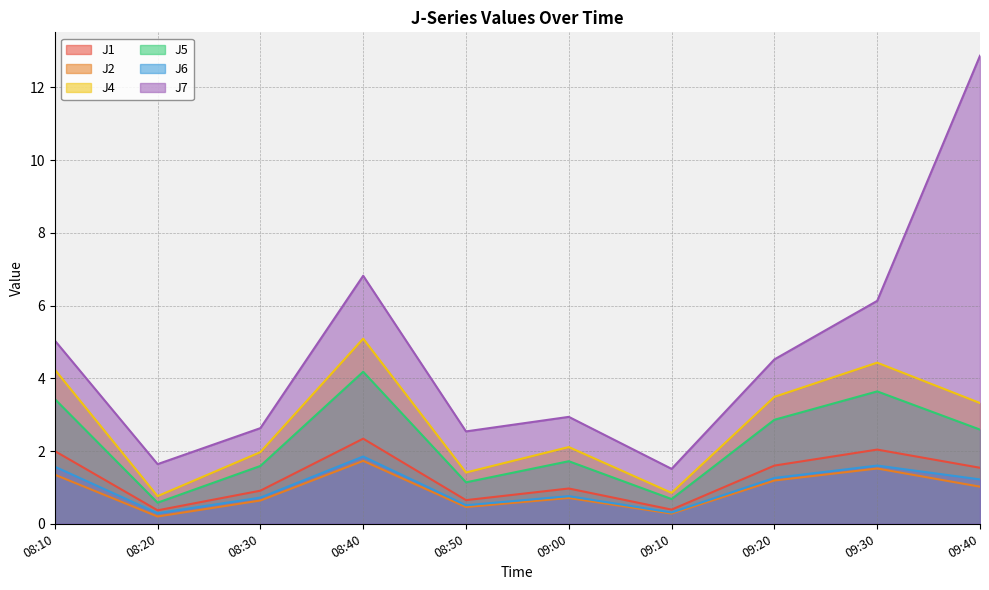

Reading left to right, what are all the values shown in this chart?

J1: 08:10=2.0	08:20=0.4	08:30=0.9	08:40=2.3	08:50=0.7	09:00=1.0	09:10=0.4	09:20=1.6	09:30=2.0	09:40=1.5
J2: 08:10=1.4	08:20=0.2	08:30=0.6	08:40=1.7	08:50=0.5	09:00=0.7	09:10=0.3	09:20=1.2	09:30=1.5	09:40=1.0
J4: 08:10=4.2	08:20=0.8	08:30=2.0	08:40=5.1	08:50=1.4	09:00=2.1	09:10=0.8	09:20=3.5	09:30=4.4	09:40=3.3
J5: 08:10=3.4	08:20=0.6	08:30=1.6	08:40=4.2	08:50=1.1	09:00=1.7	09:10=0.7	09:20=2.9	09:30=3.6	09:40=2.6
J6: 08:10=1.6	08:20=0.3	08:30=0.7	08:40=1.9	08:50=0.5	09:00=0.8	09:10=0.3	09:20=1.3	09:30=1.6	09:40=1.2
J7: 08:10=5.0	08:20=1.6	08:30=2.6	08:40=6.8	08:50=2.5	09:00=2.9	09:10=1.5	09:20=4.5	09:30=6.1	09:40=12.9